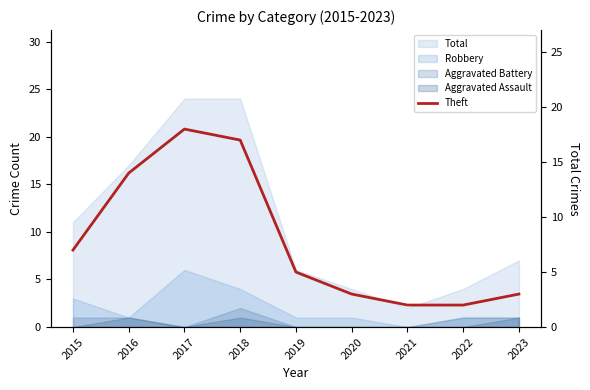

How many lines are shown in the chart?

1